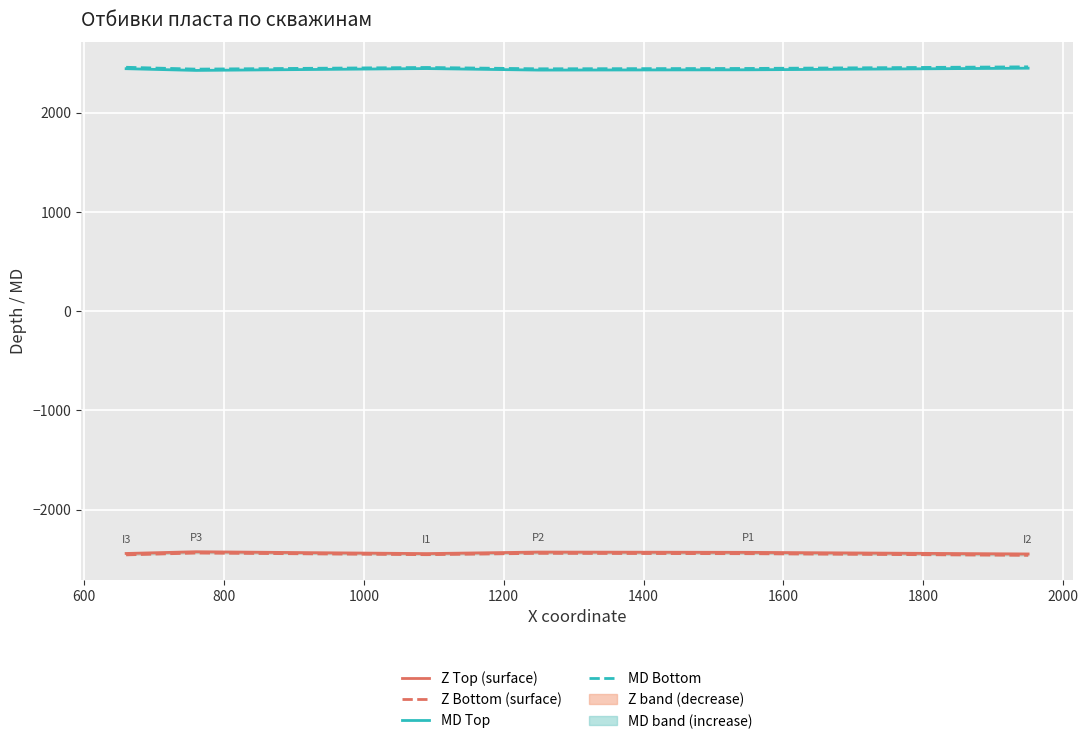

Reading left to right, extract all data points from this chart.

Z Top (surface): -2442.4	-2425.0	-2443.6	-2428.4	-2431.2	-2447.3
Z Bottom (surface): -2456.6	-2437.9	-2454.7	-2441.2	-2444.7	-2461.1
MD Top: 2442.4	2425.0	2443.6	2428.4	2431.2	2447.3
MD Bottom: 2456.6	2437.9	2454.7	2441.2	2444.7	2461.1